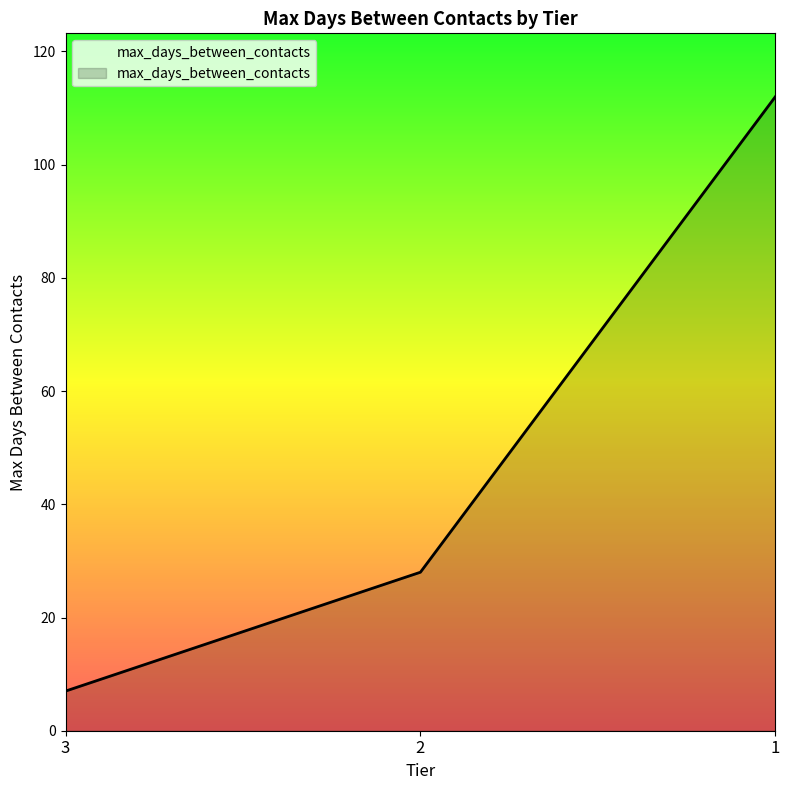

The value at 1 is 112. True or false?

True